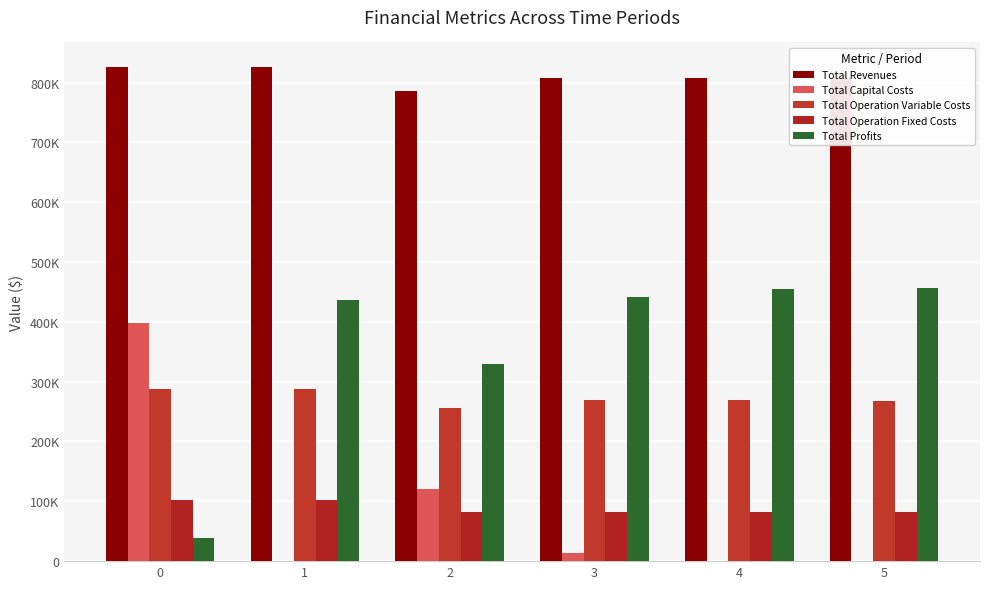

Is the value of Total Profits at 3 greater than the value of Total Operation Variable Costs at 5?

Yes